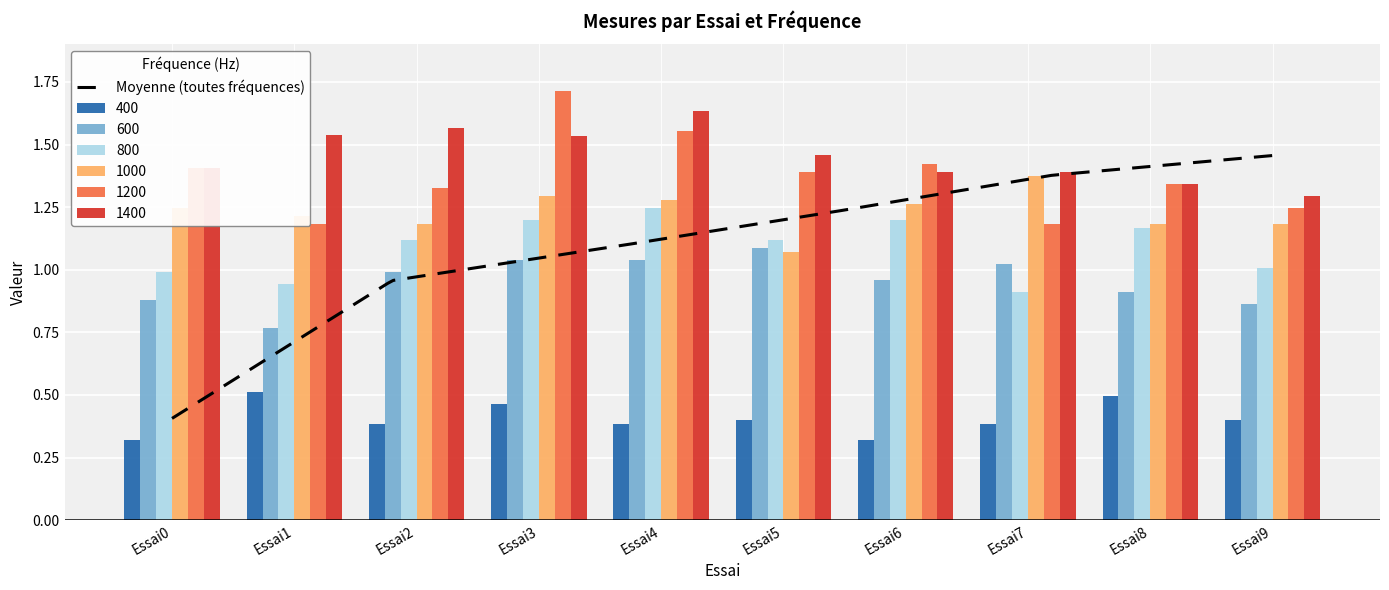

The value of 800 at Essai8 is 1.2. True or false?

True